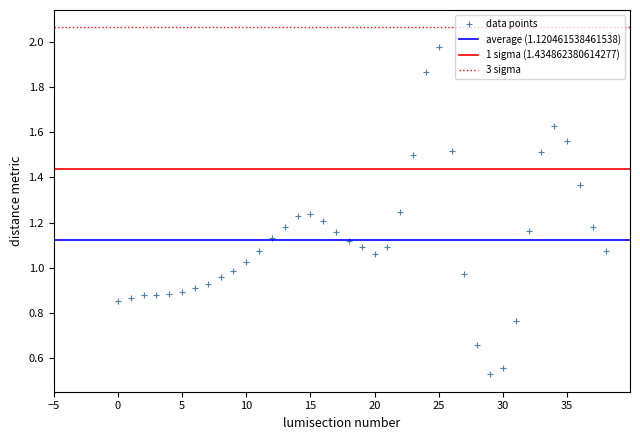

How many data points are displayed?

39